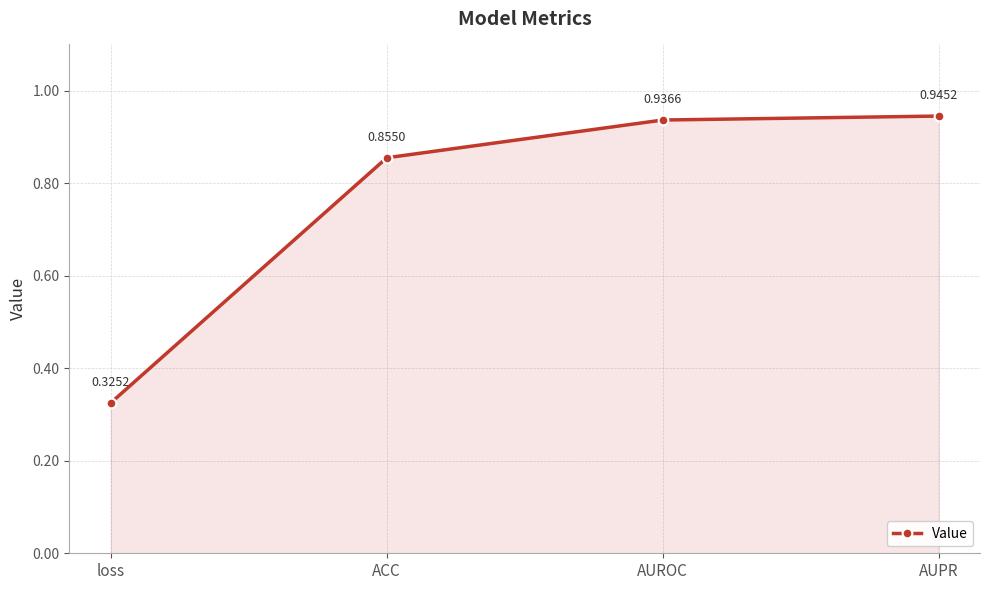

At which label is the value closest to 0?

loss